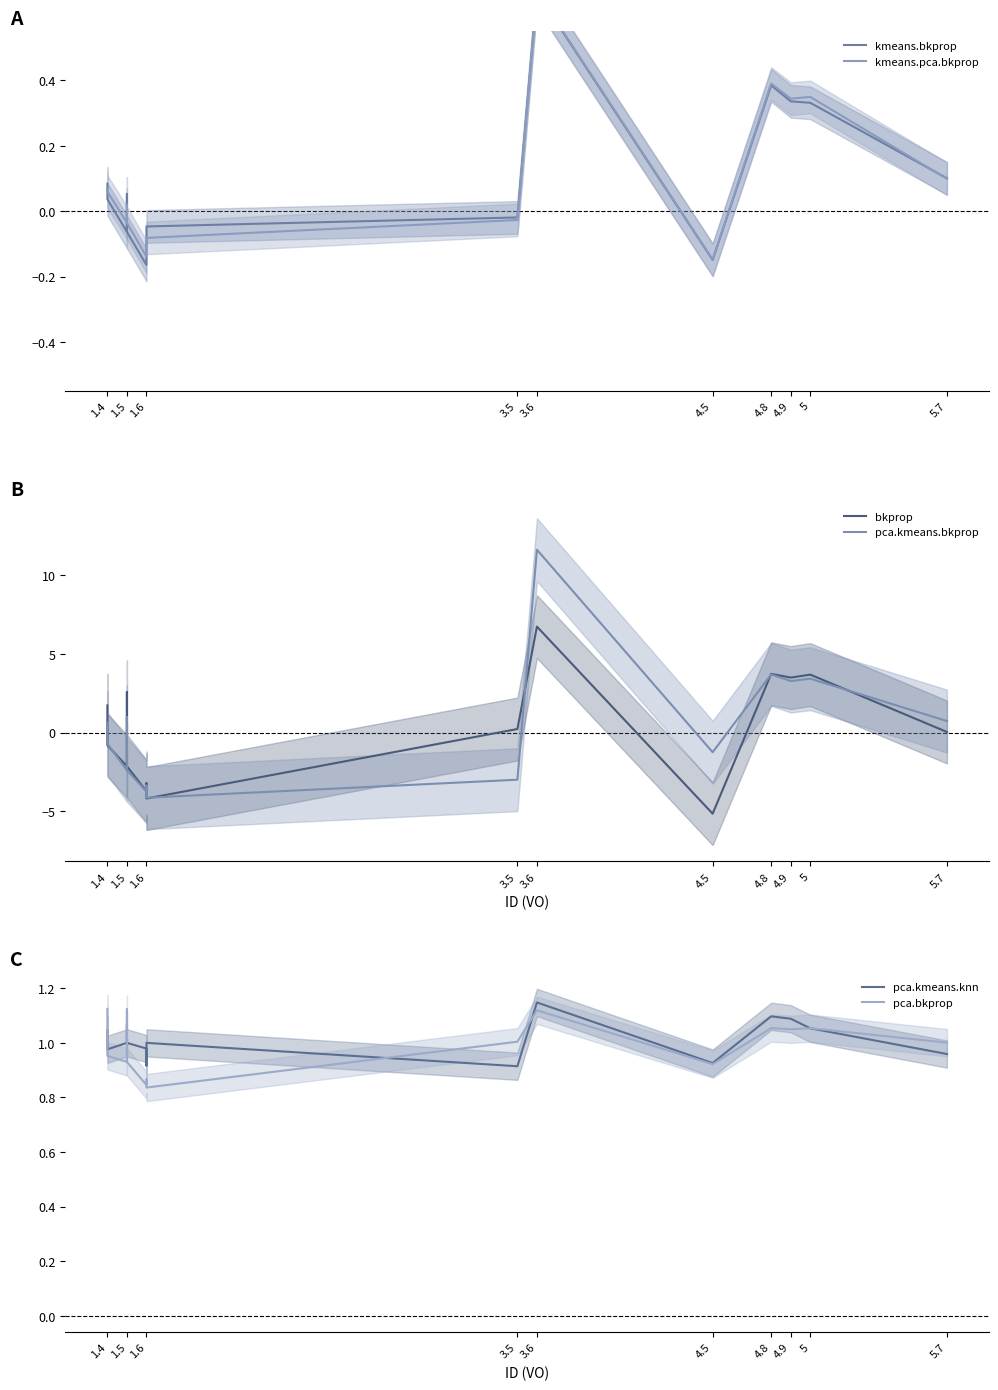

What is the maximum value for kmeans.bkprop?

0.7